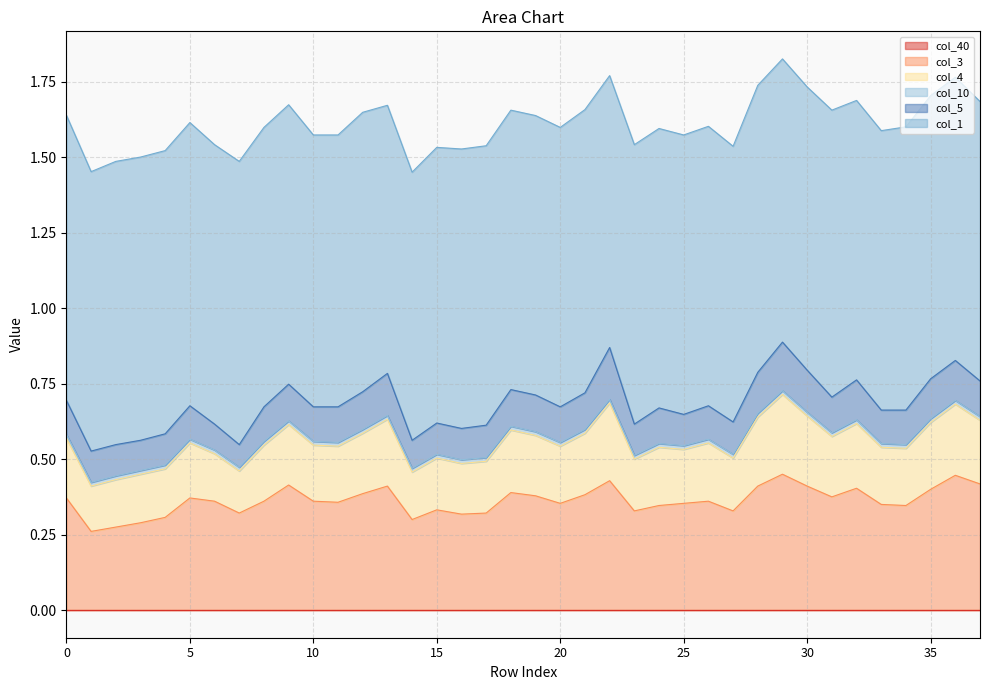

Rank the categories by col_5 value from highest to lowest.

22, 29, 13, 30, 28, 32, 35, 36, 12, 9, 18, 19, 21, 11, 20, 24, 31, 37, 8, 10, 34, 0, 5, 26, 33, 17, 27, 1, 2, 4, 15, 16, 23, 25, 3, 14, 6, 7